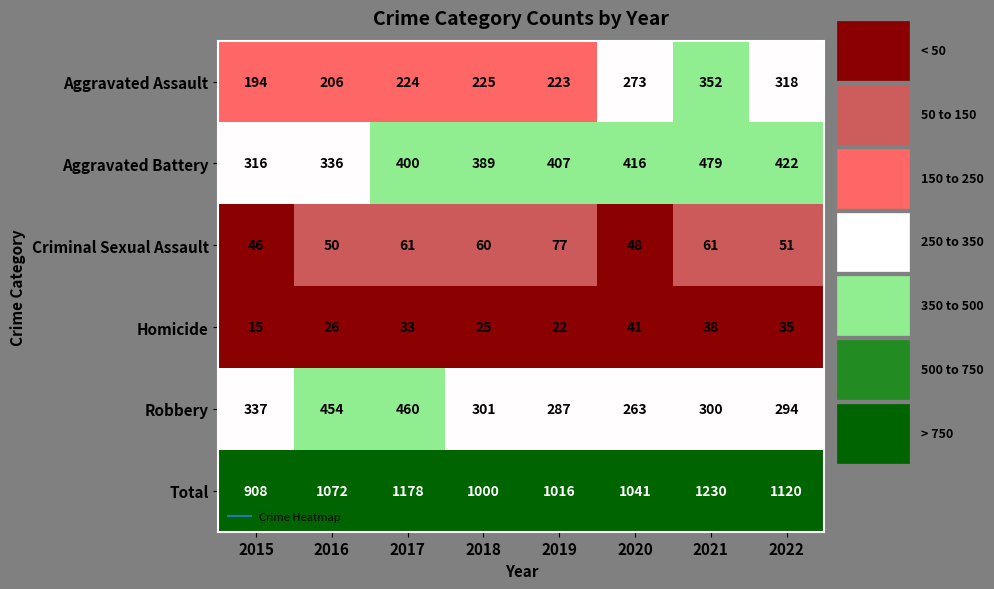

Where is Homicide nearest to the value 28?

2016